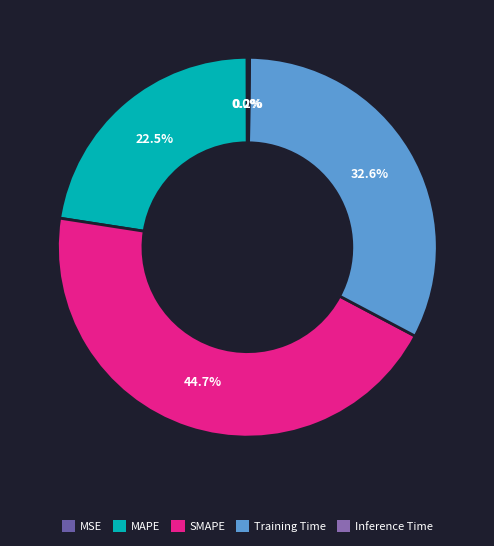

Which category has the biggest portion of the pie?

SMAPE